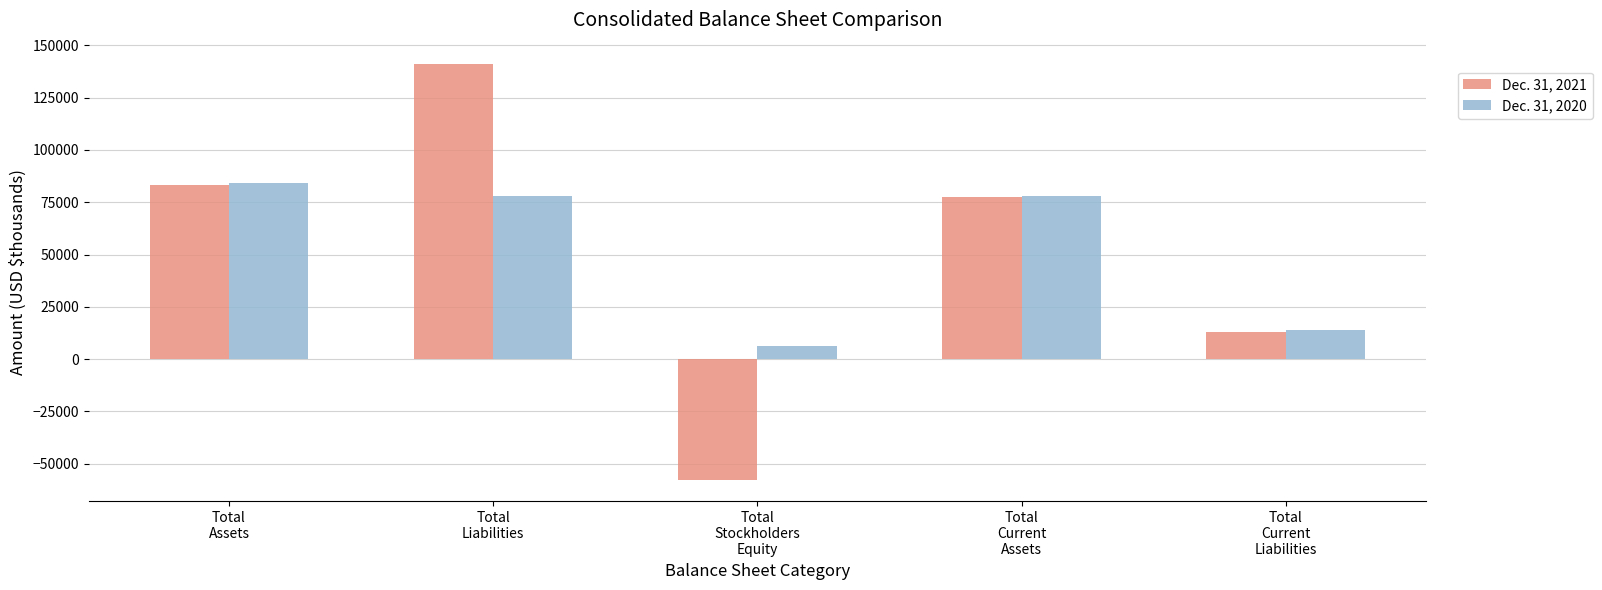

Which series has the widest spread of values?

Dec. 31, 2021